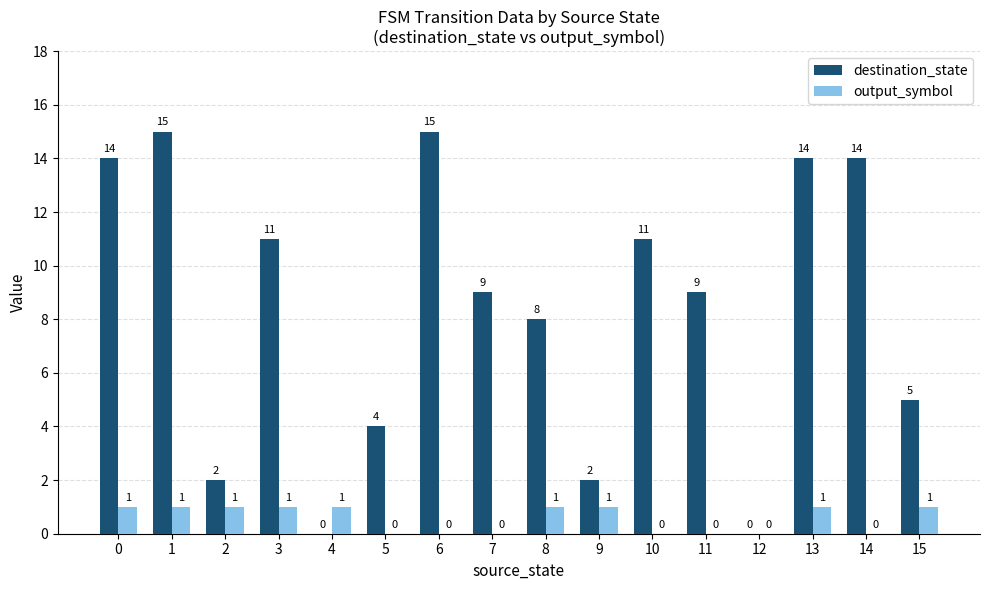

What is the total value across all series at 8?

9